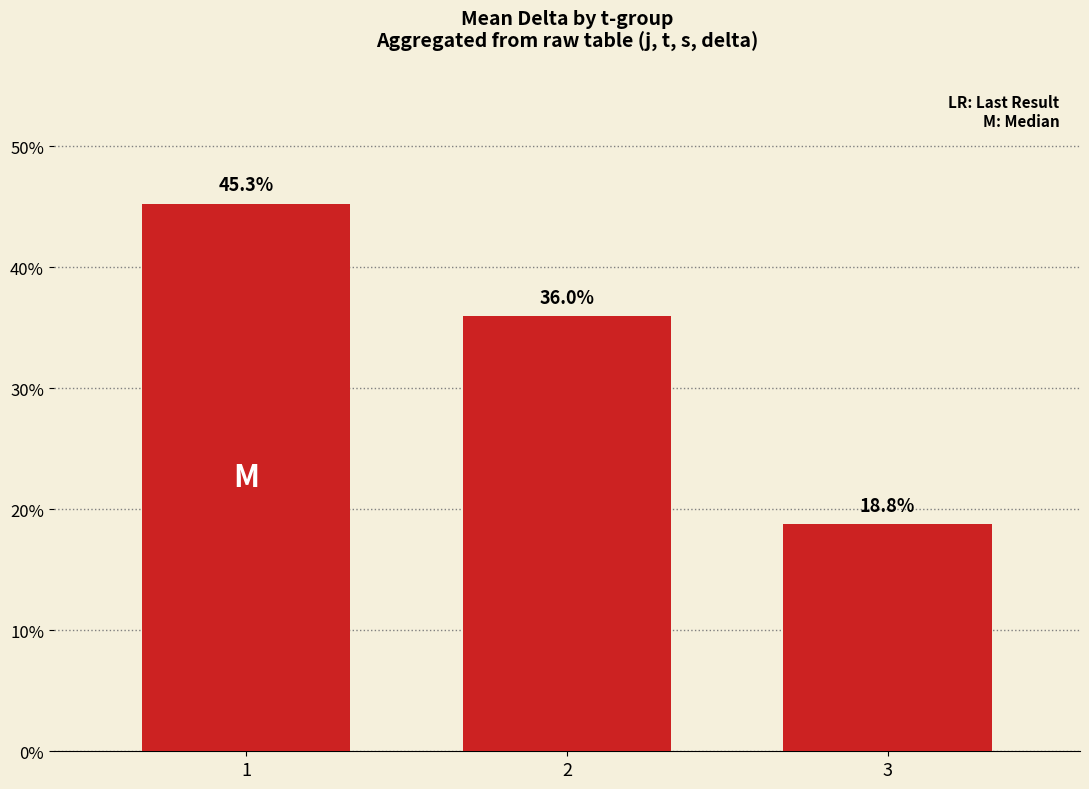

What is the smallest value displayed?

18.8